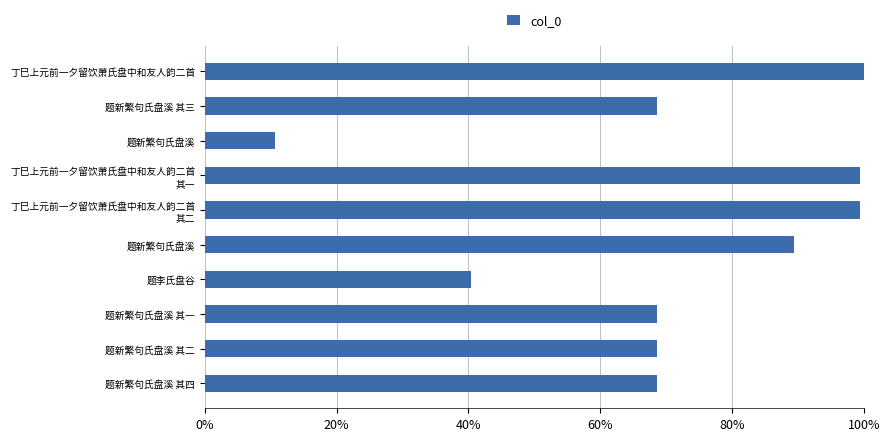

Count the number of data series in this chart.

1